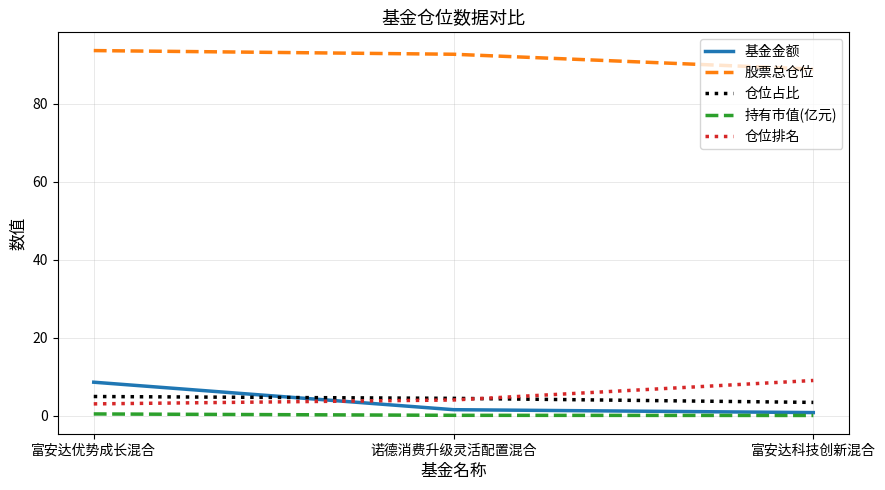

Which series has the widest spread of values?

基金金额